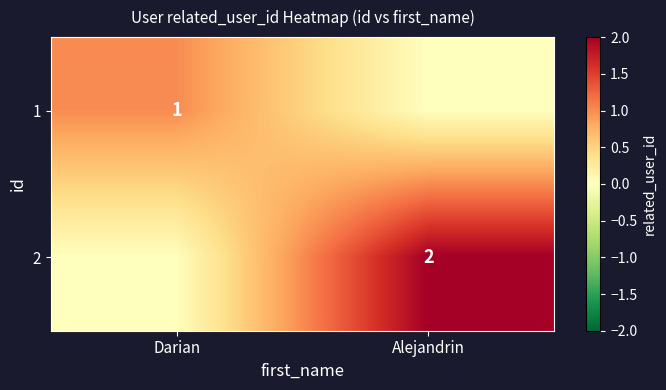

The 2 series shows 2 at Alejandrin. True or false?

True